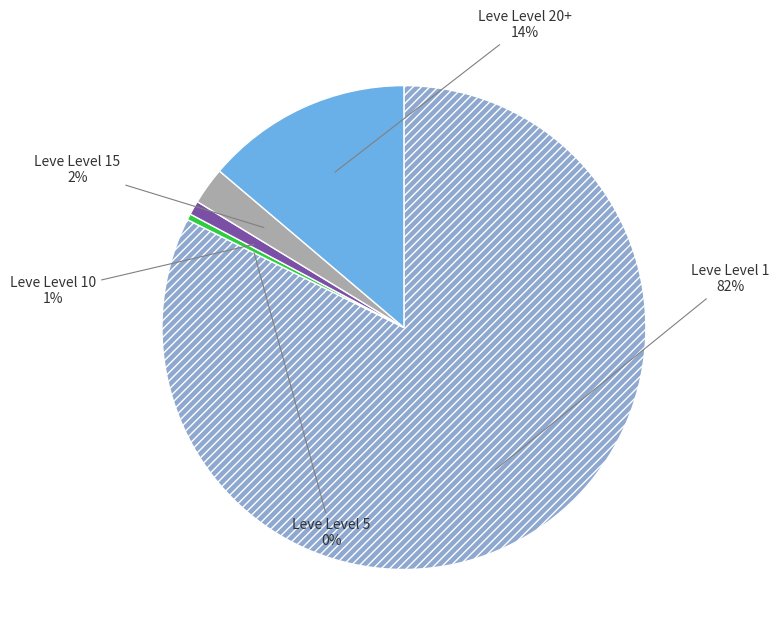

Is there a majority slice in this chart?

Yes